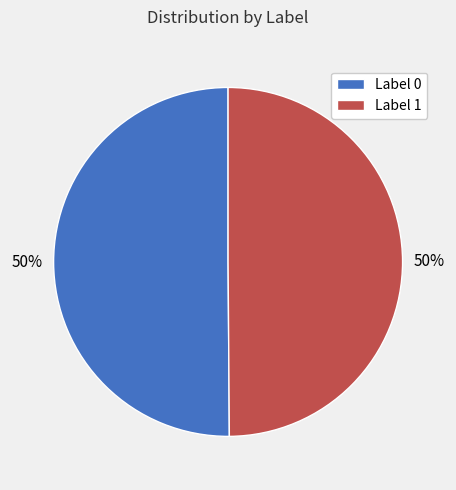

How many slices are in this pie chart?

2